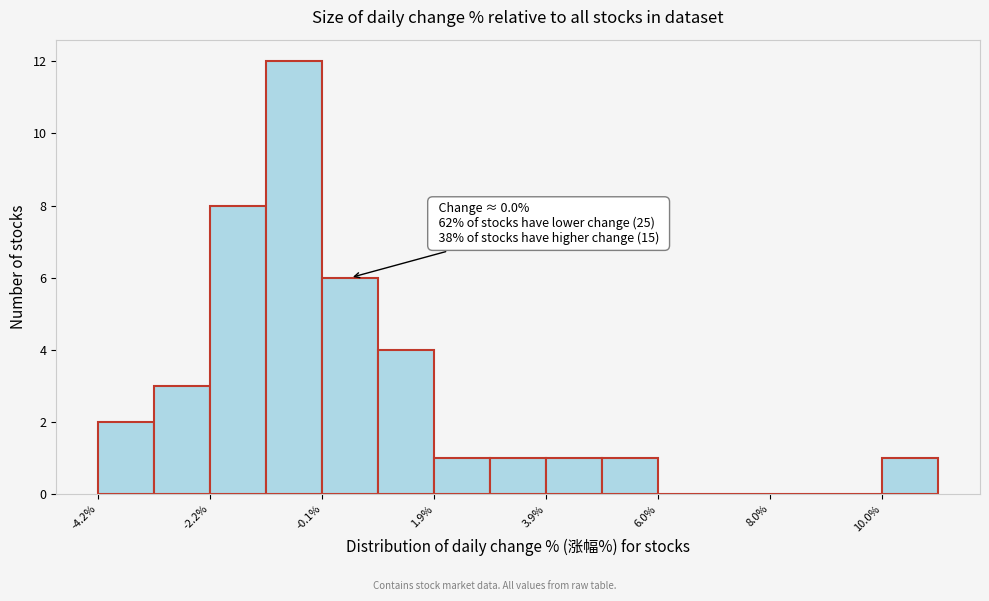

Read against the x-axis, roughly where is the centre of the tallest bar?

-0.5